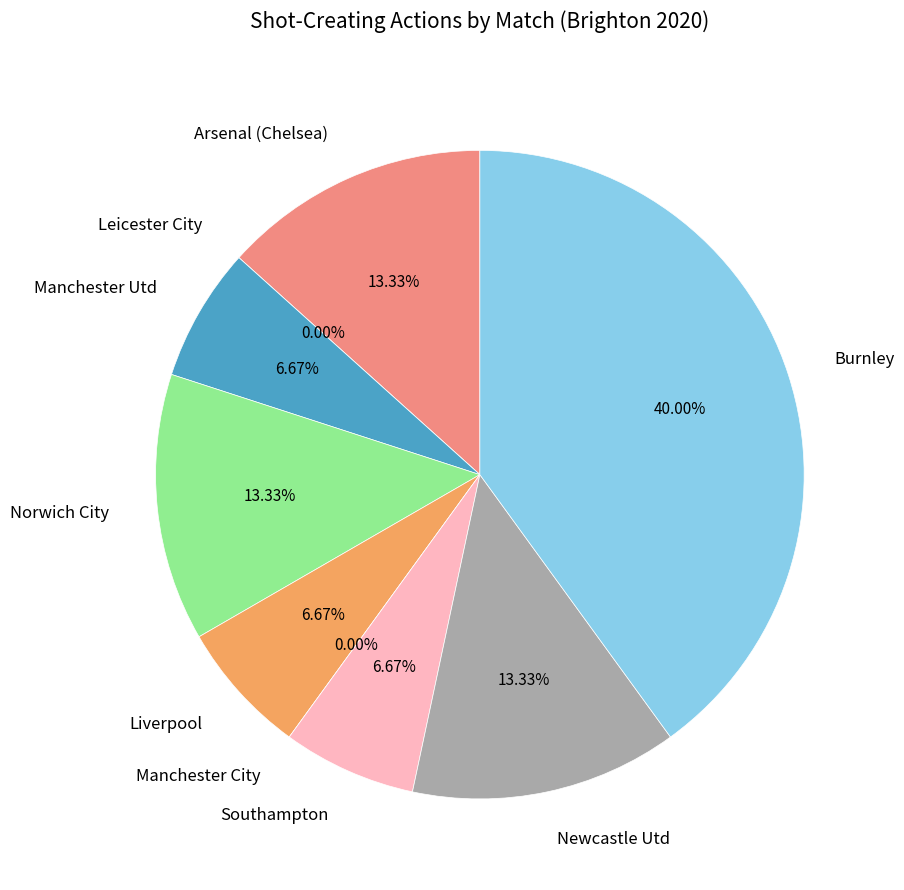

Does Arsenal (Chelsea) represent more than half of the total?

No